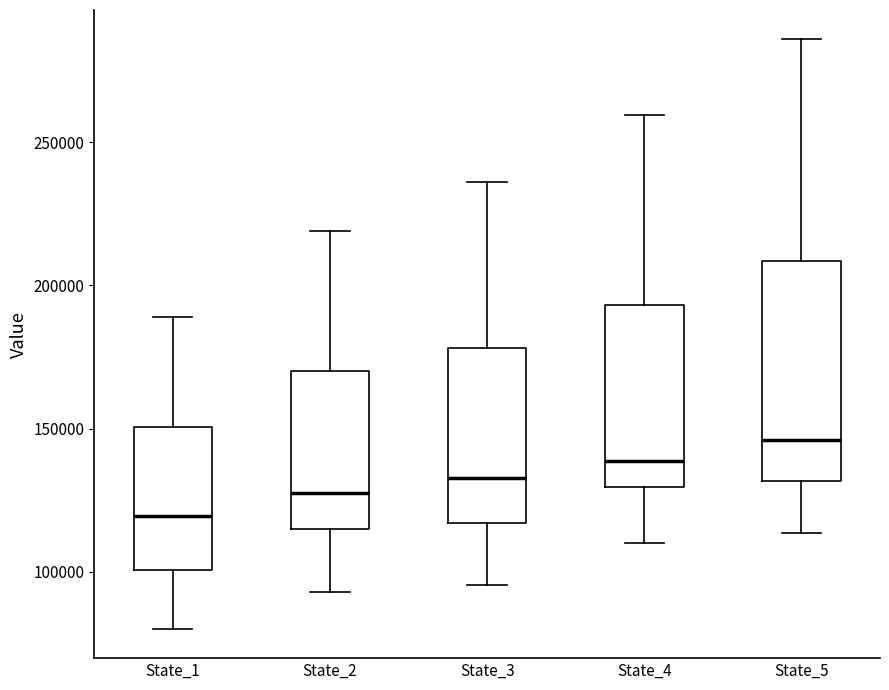

Which box's median line is the highest?

State_5